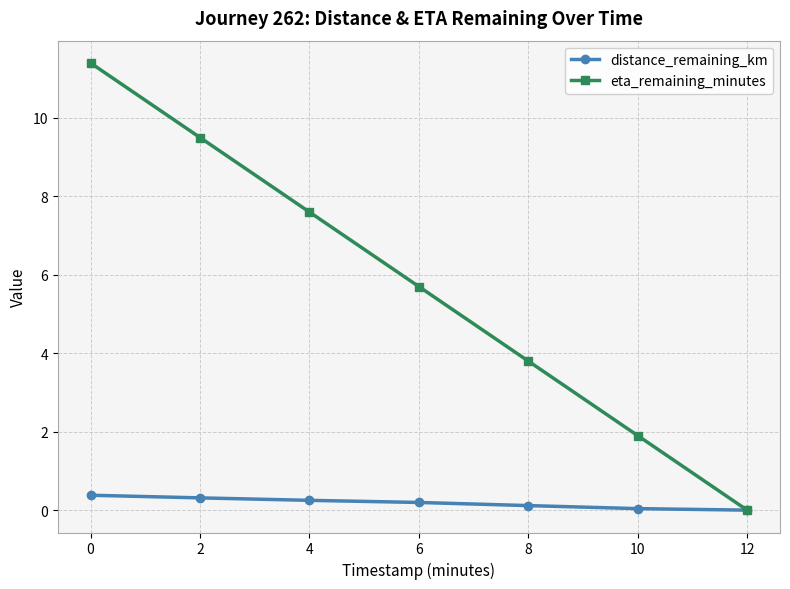

List the series in order of their peak value, lowest first.

distance_remaining_km, eta_remaining_minutes